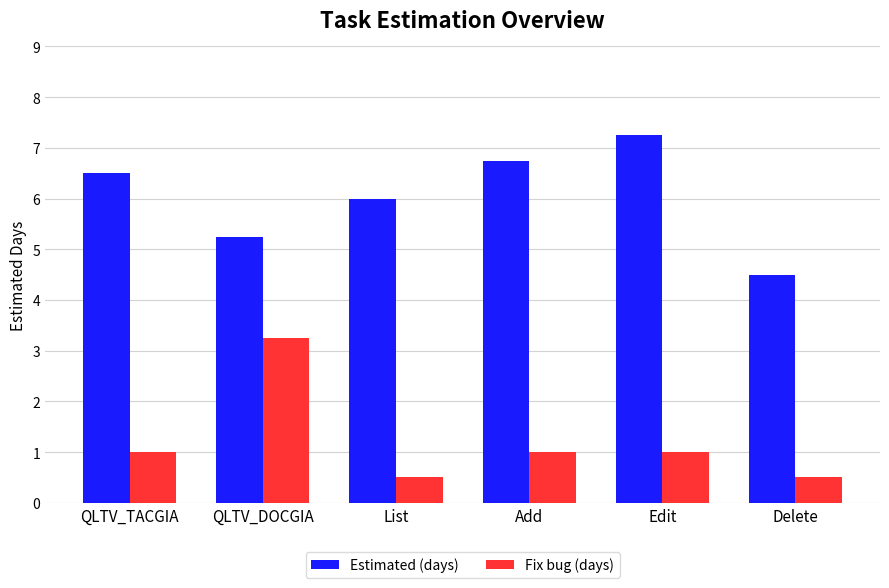

Where is Estimated (days) nearest to the value 5?

QLTV_DOCGIA